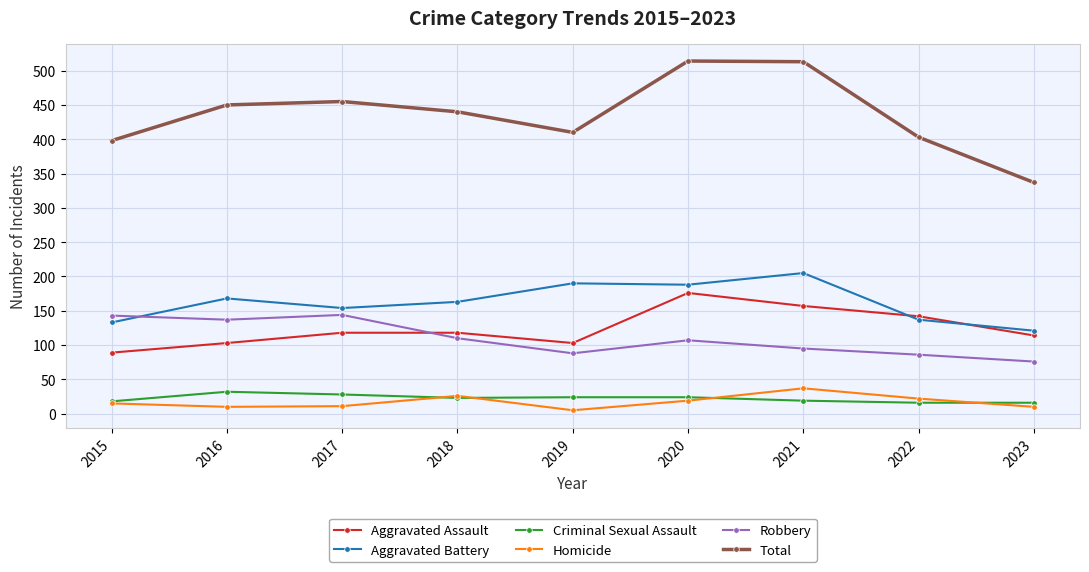

Which series has the largest total across all categories?

Total